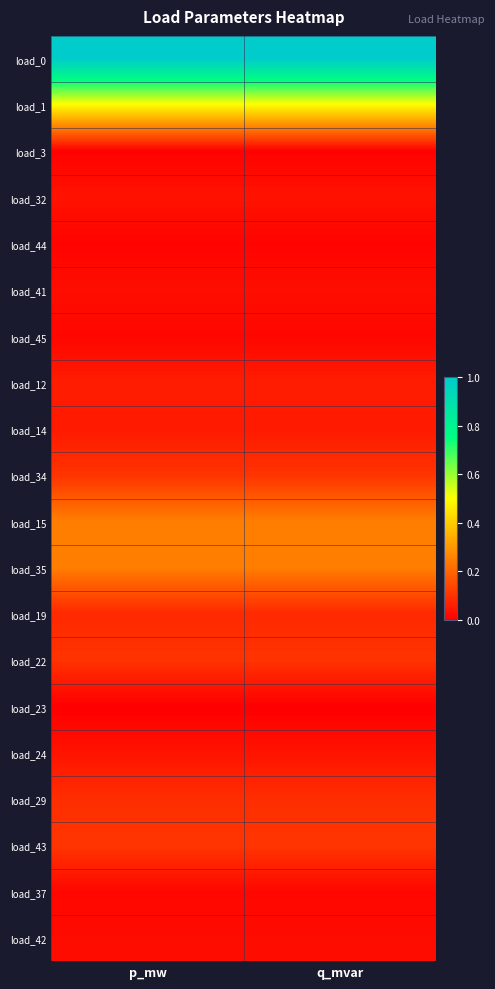

Reading left to right, what are all the values shown in this chart?

load_0: p_mw=1.0	q_mvar=1.0
load_1: p_mw=0.5	q_mvar=0.5
load_3: p_mw=0.0	q_mvar=0.0
load_32: p_mw=0.0	q_mvar=0.0
load_44: p_mw=0.0	q_mvar=0.0
load_41: p_mw=0.0	q_mvar=0.0
load_45: p_mw=0.0	q_mvar=0.0
load_12: p_mw=0.1	q_mvar=0.1
load_14: p_mw=0.1	q_mvar=0.1
load_34: p_mw=0.1	q_mvar=0.1
load_15: p_mw=0.2	q_mvar=0.2
load_35: p_mw=0.2	q_mvar=0.2
load_19: p_mw=0.1	q_mvar=0.1
load_22: p_mw=0.1	q_mvar=0.1
load_23: p_mw=0.0	q_mvar=0.0
load_24: p_mw=0.0	q_mvar=0.0
load_29: p_mw=0.1	q_mvar=0.1
load_43: p_mw=0.1	q_mvar=0.1
load_37: p_mw=0.0	q_mvar=0.0
load_42: p_mw=0.0	q_mvar=0.0